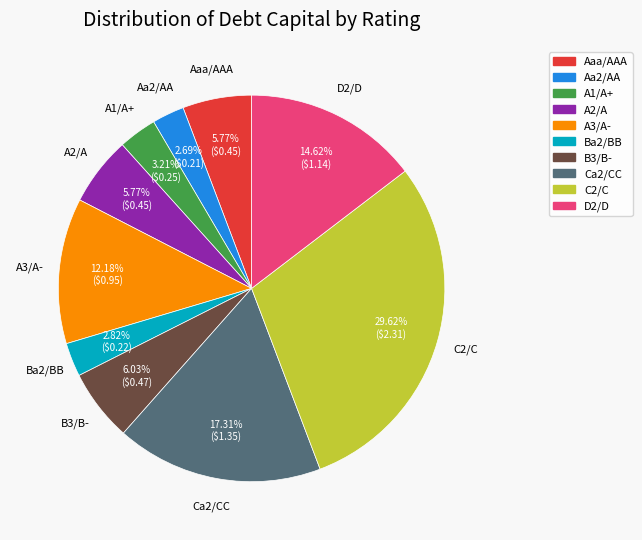

Does Ca2/CC account for over 50% of the chart?

No